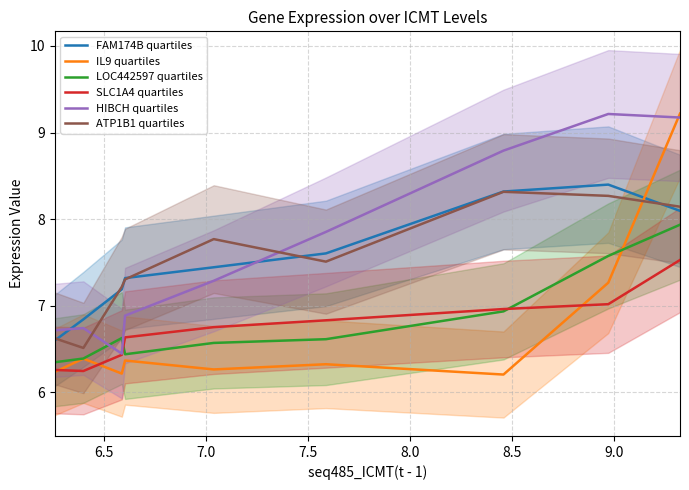

What is the total value across all series at 7.0?

40.1